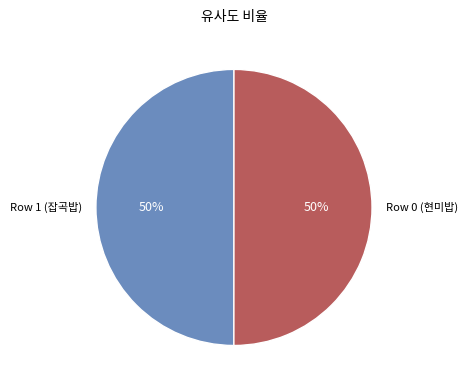

What percentage is the Row 0 (현미밥) slice, to the nearest percent?

50%